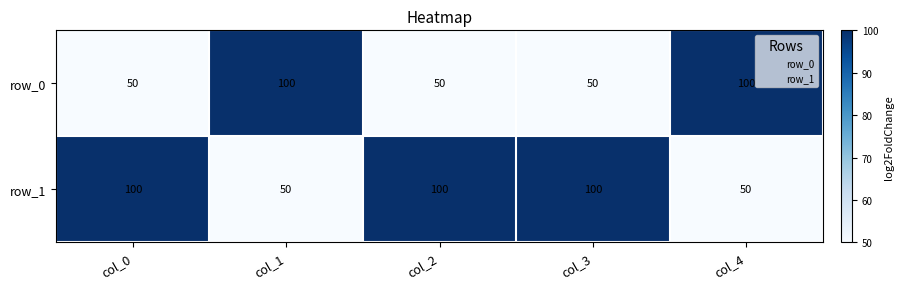

How many data points in row_0 are above 50?

2